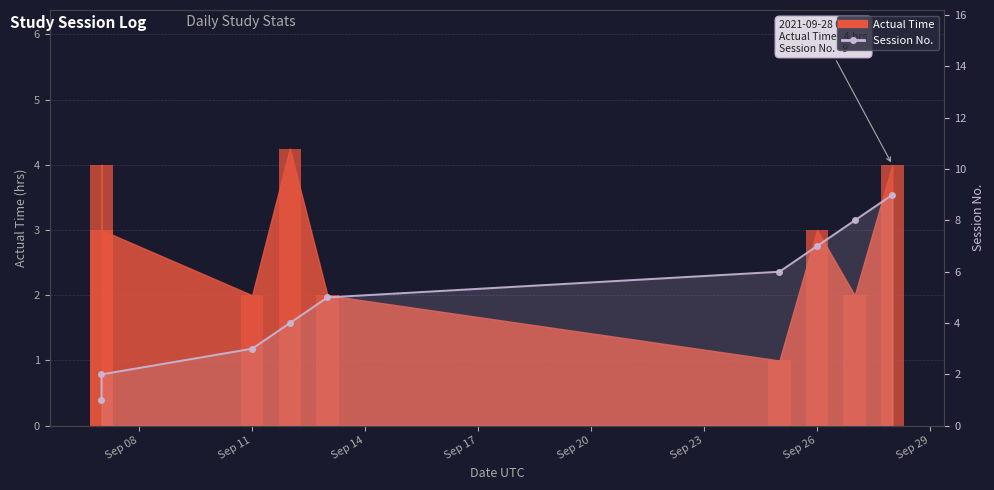

How many bars are there in total?

9